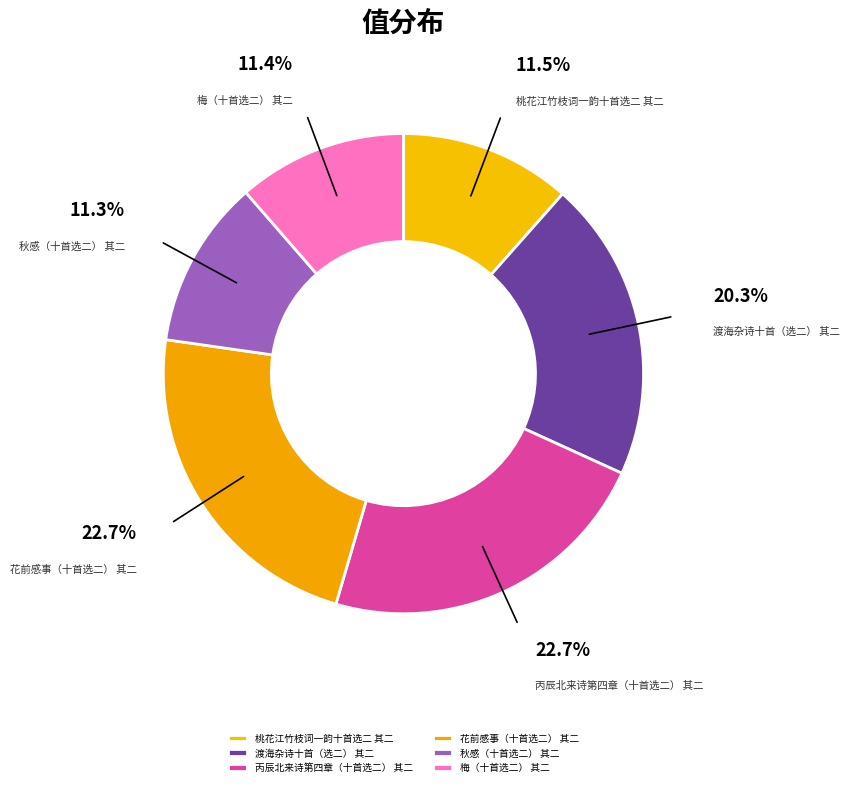

How many segments does this pie chart have?

6